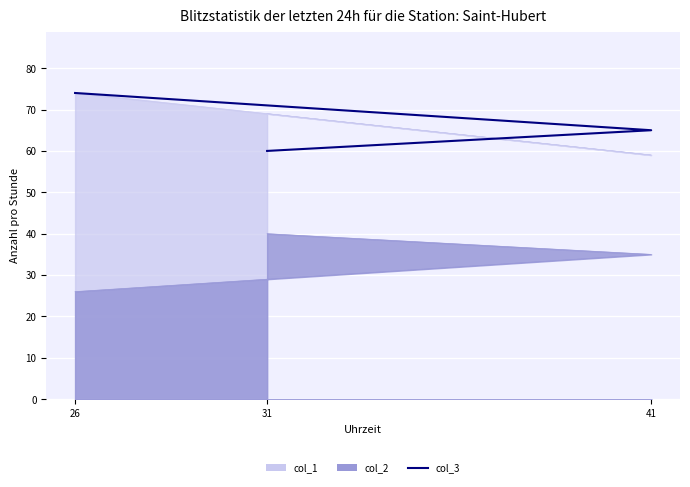

What is the value of the 3rd point from the left?

60